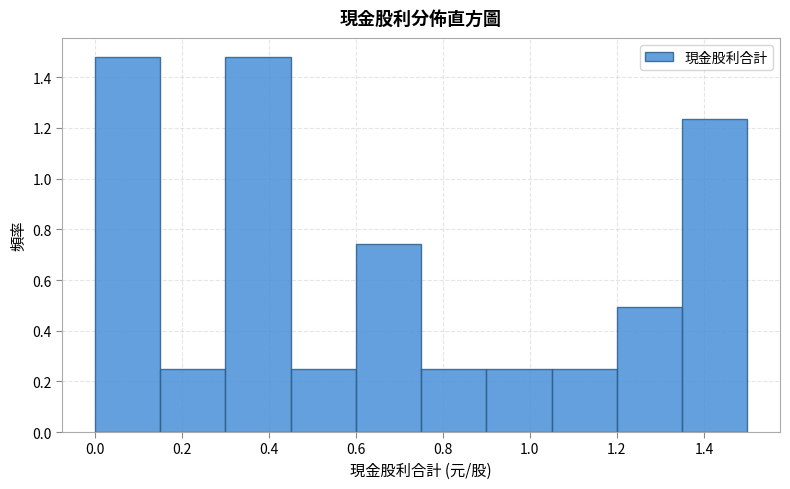

Reading left to right, list every bar in this chart as the range it spans on the x-axis followed by its height. Neither the bar edges nor the heights are printed on the chart, so give them approximately, as read against the axes.

0.00 to 0.15: 1.48
0.15 to 0.30: 0.24
0.30 to 0.45: 1.48
0.45 to 0.60: 0.24
0.60 to 0.75: 0.74
0.75 to 0.90: 0.24
0.90 to 1.05: 0.24
1.05 to 1.20: 0.24
1.20 to 1.35: 0.50
1.35 to 1.50: 1.24